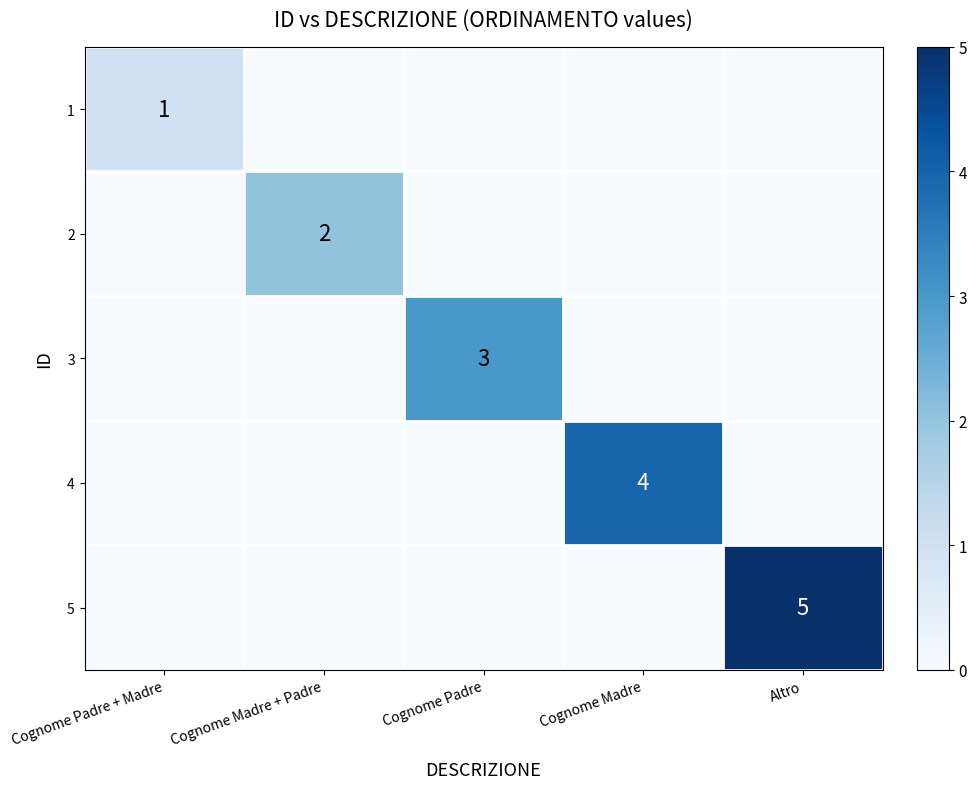

The value of 4 at Cognome Madre is 4. True or false?

True